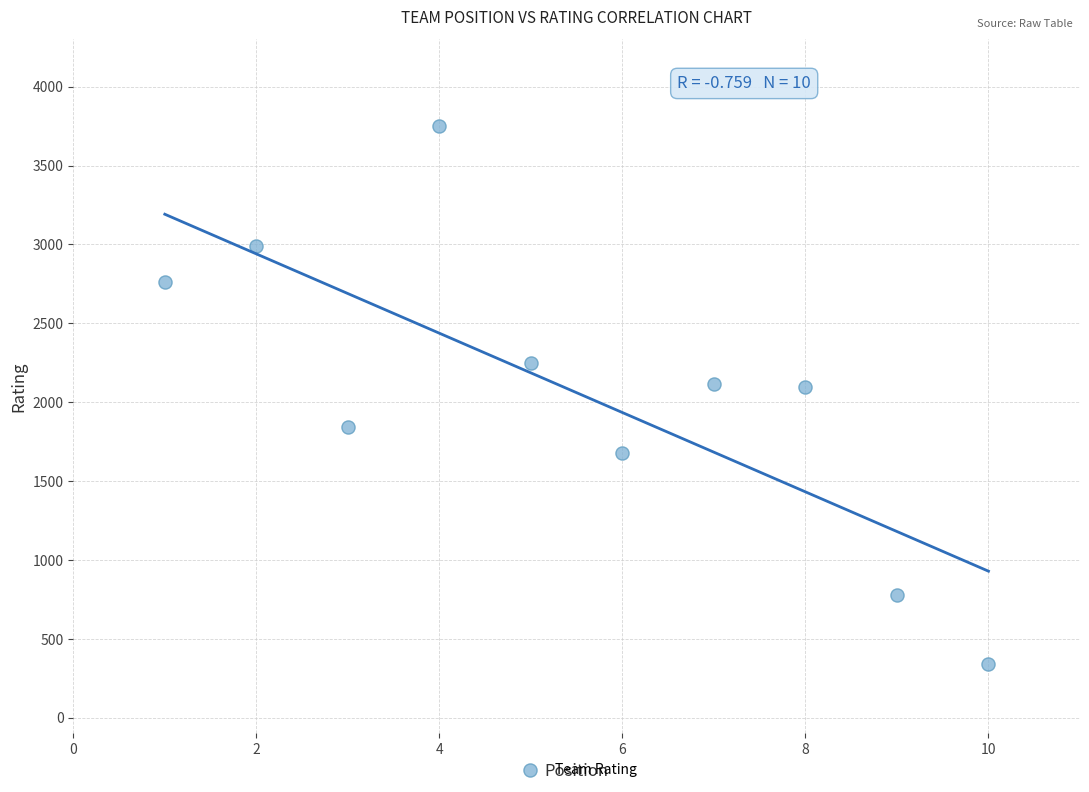

What is the range of Y values (max minus min)?

3411